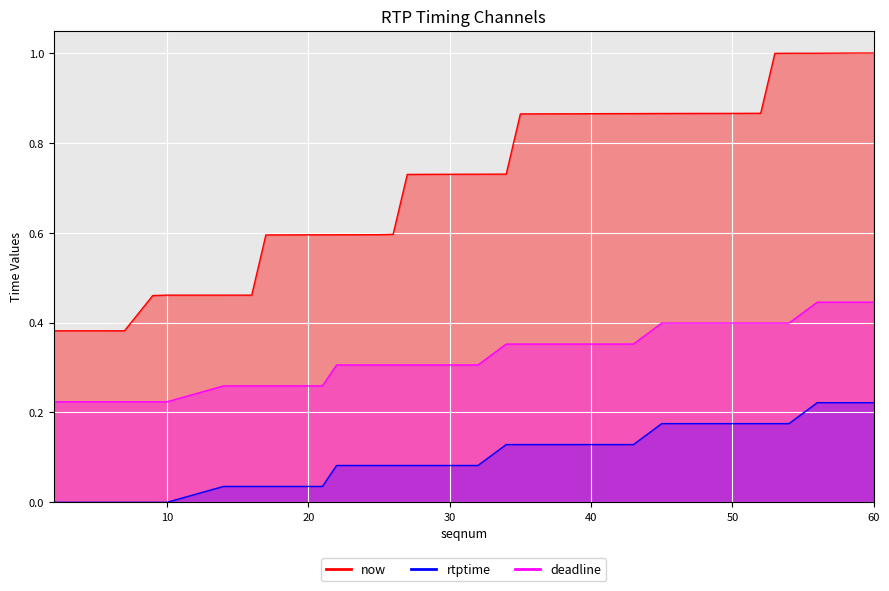

What are all the series names shown in the legend?

now, rtptime, deadline